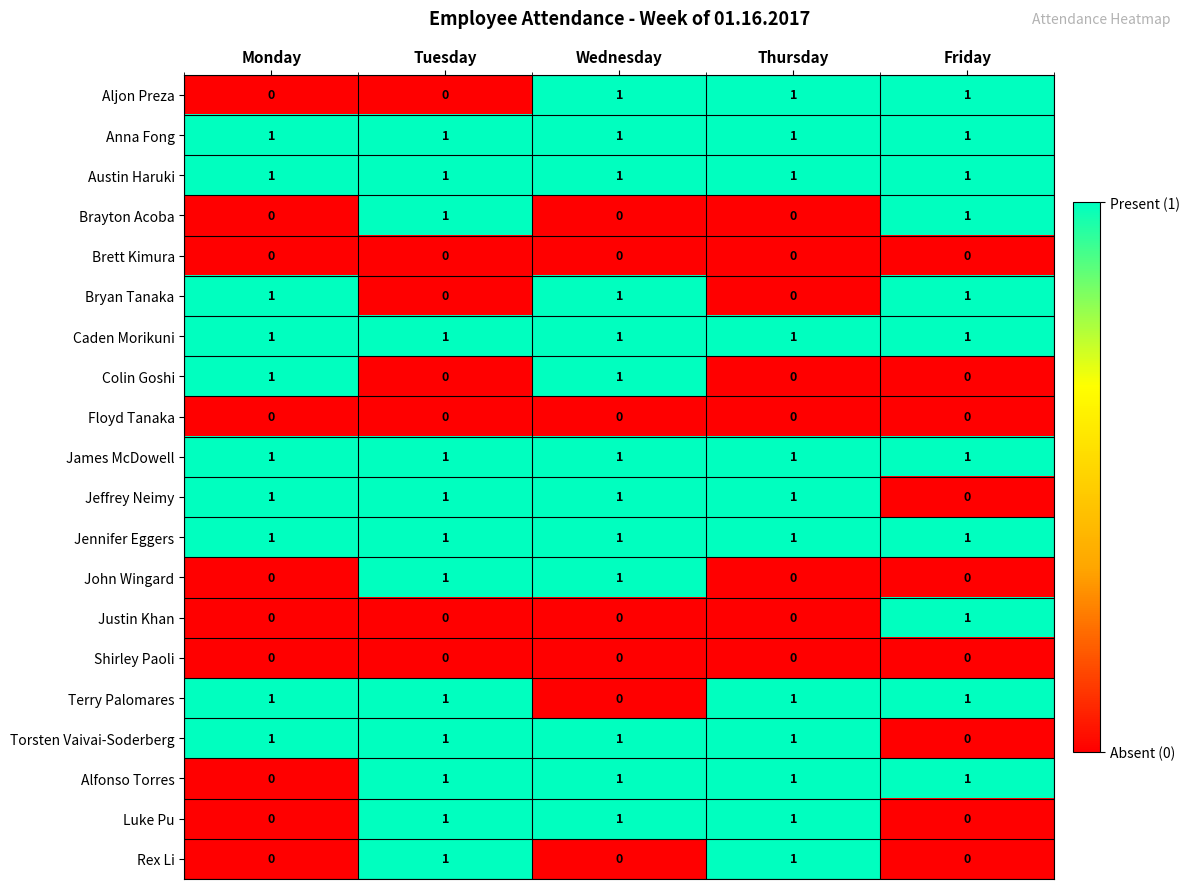

Count the Bryan Tanaka values in the range 0 to 1.

5